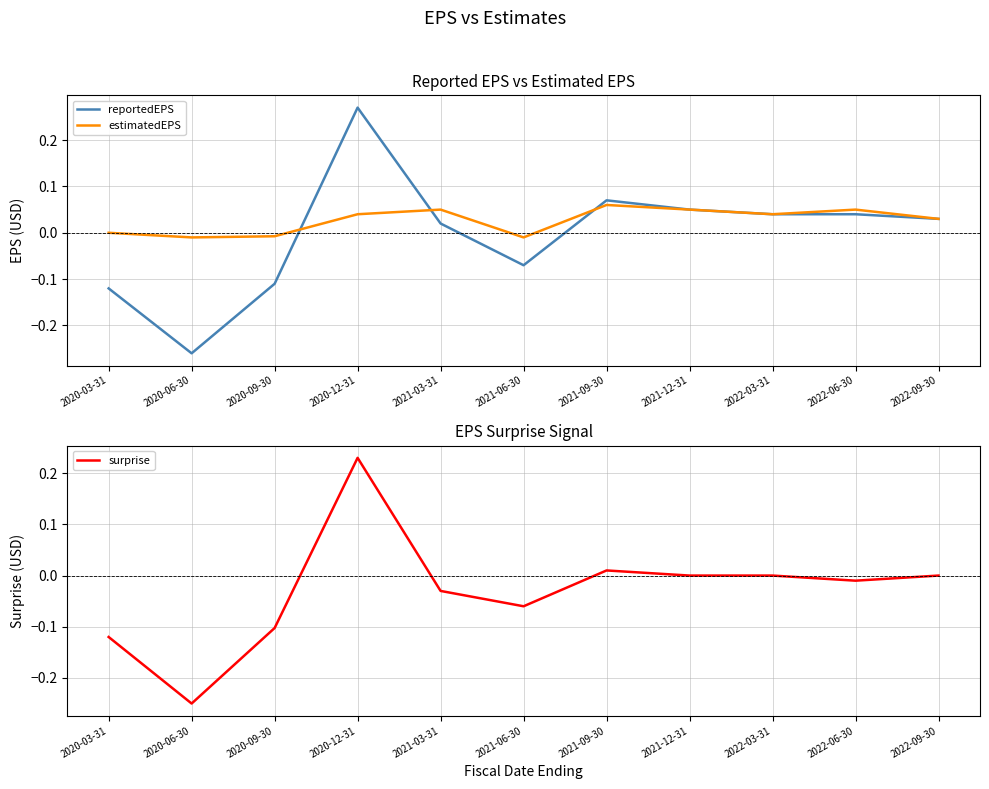

How many data points in estimatedEPS are less than 0?

3